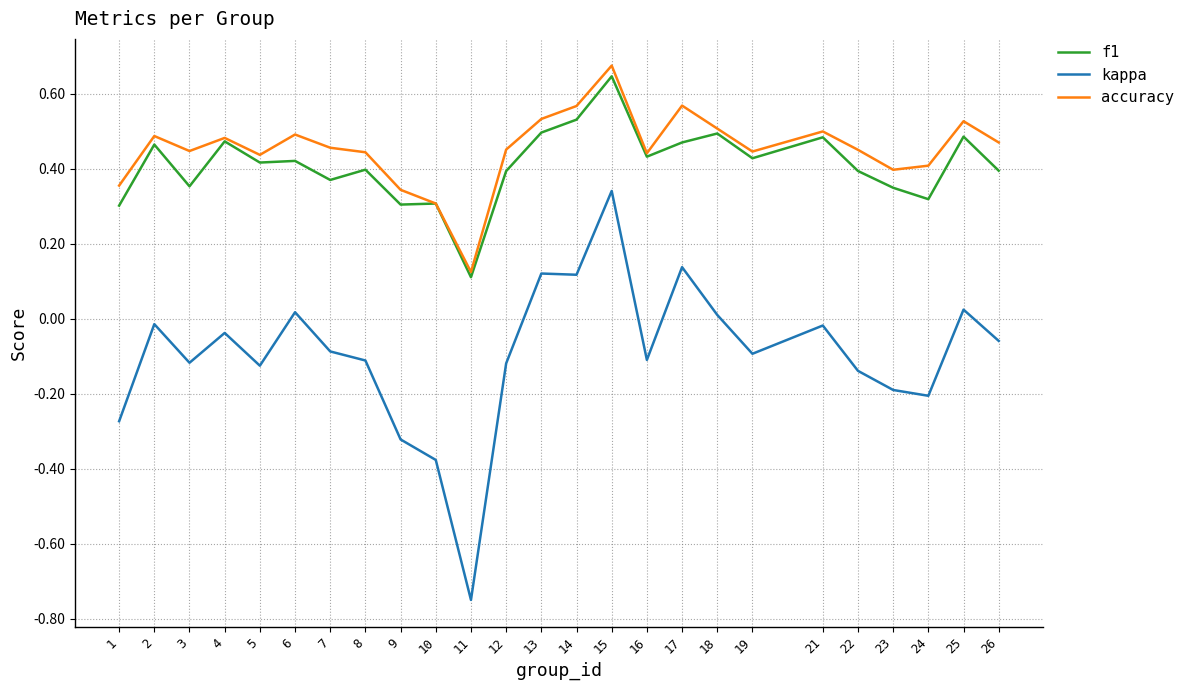

Which label corresponds to the smallest value in the chart?

11